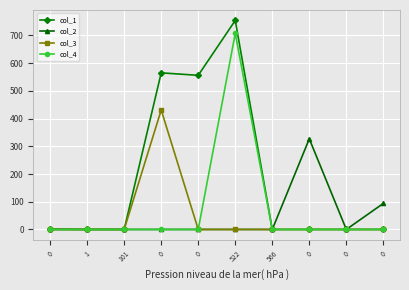

Reading left to right, list all the values displayed in this chart.

col_1: 1	0	0	565	556	754	0	0	0	0
col_2: 0	0	0	0	0	0	0	327	0	94
col_3: 0	0	0	431	0	0	0	0	0	0
col_4: 0	0	0	0	0	707	0	0	0	0